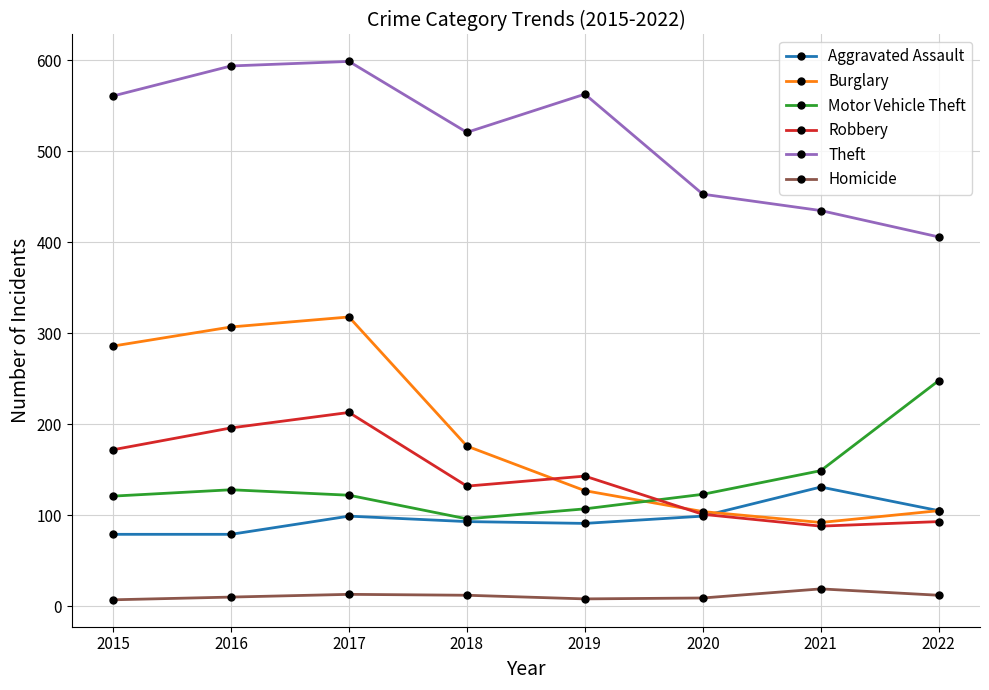

The Homicide series shows 13 at 2017. True or false?

True